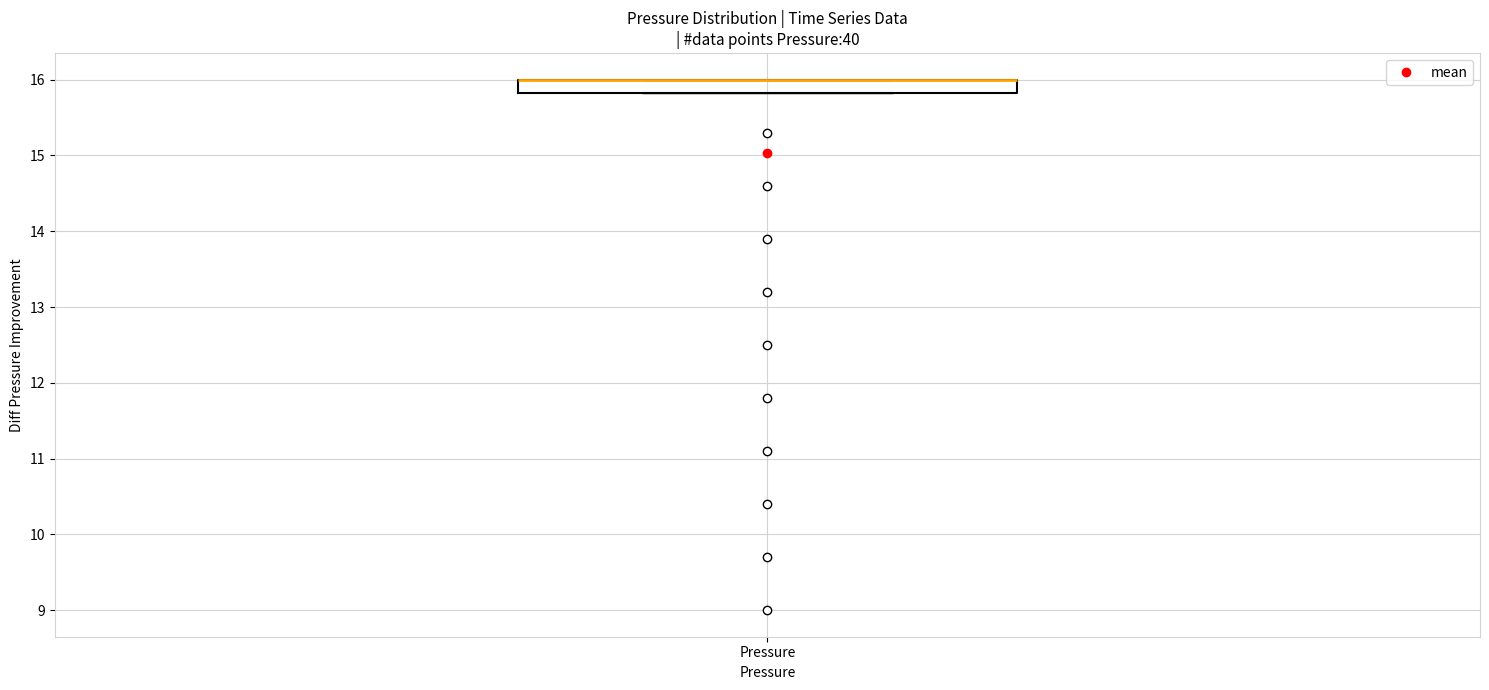

Where is the upper edge of the box for Pressure on the y-axis? The values are not printed on the chart, so give them approximately, as read against the axis.

16.0